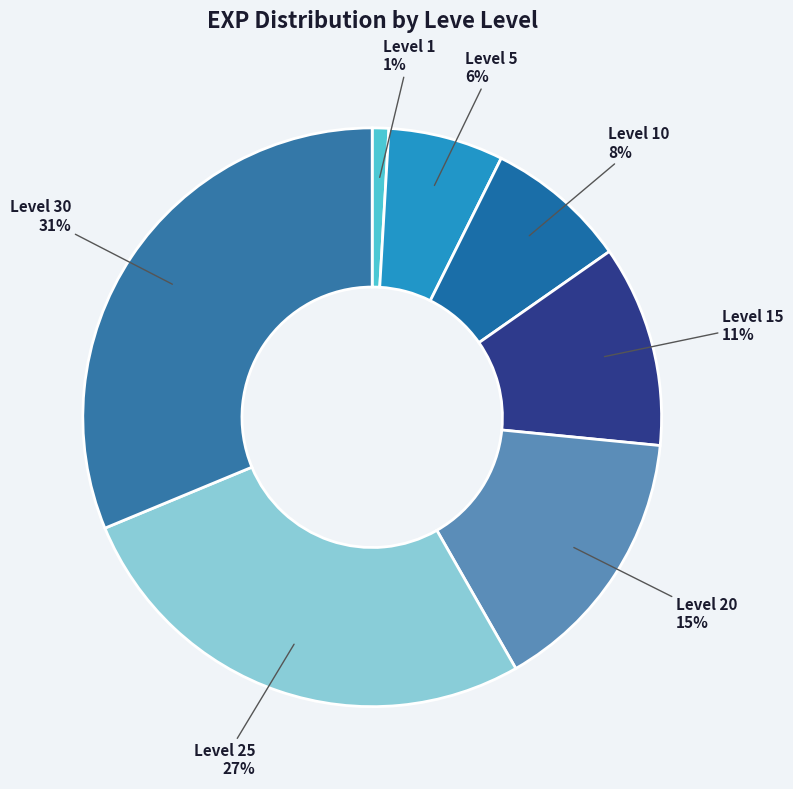

Rank the categories by value from lowest to highest.

Level 1, Level 5, Level 10, Level 15, Level 20, Level 25, Level 30